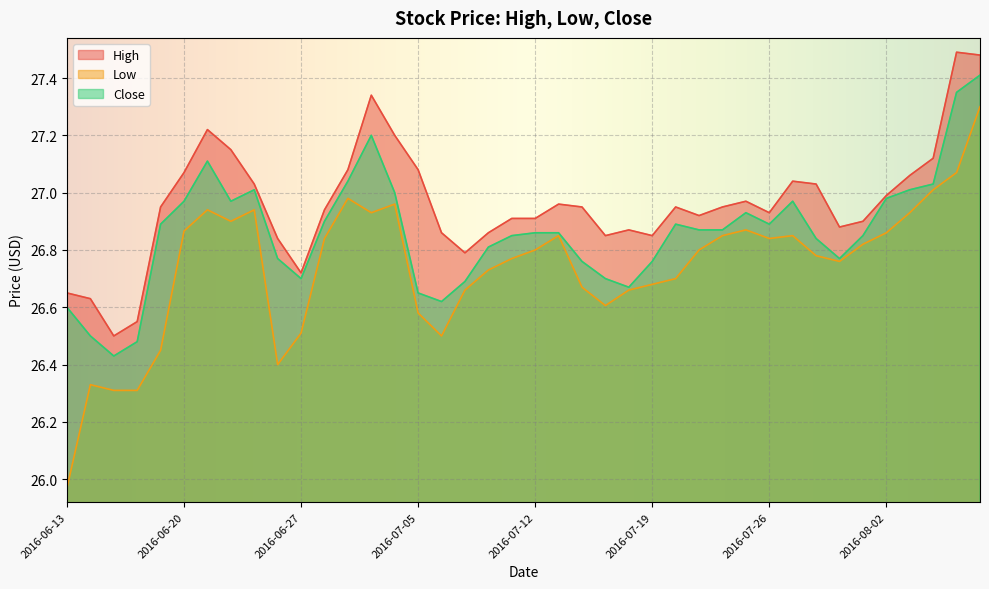

What is the total value across all series at 2016-06-17?

80.3